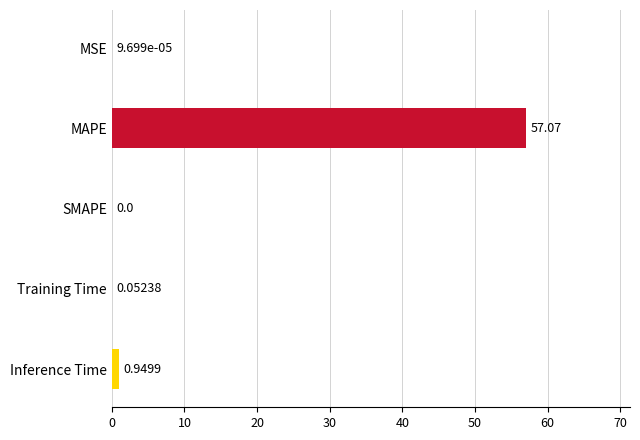

What is the sum of the values at MSE and MAPE?

57.1